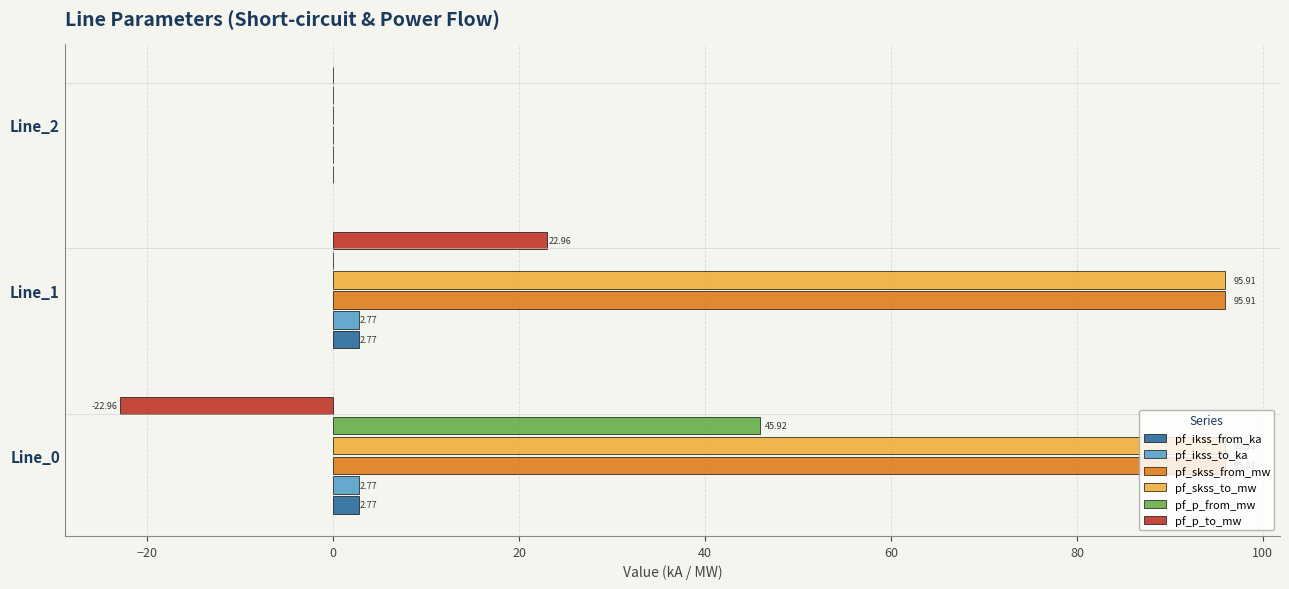

What is the sum of the pf_skss_from_mw values at Line_2 and Line_0?

95.9